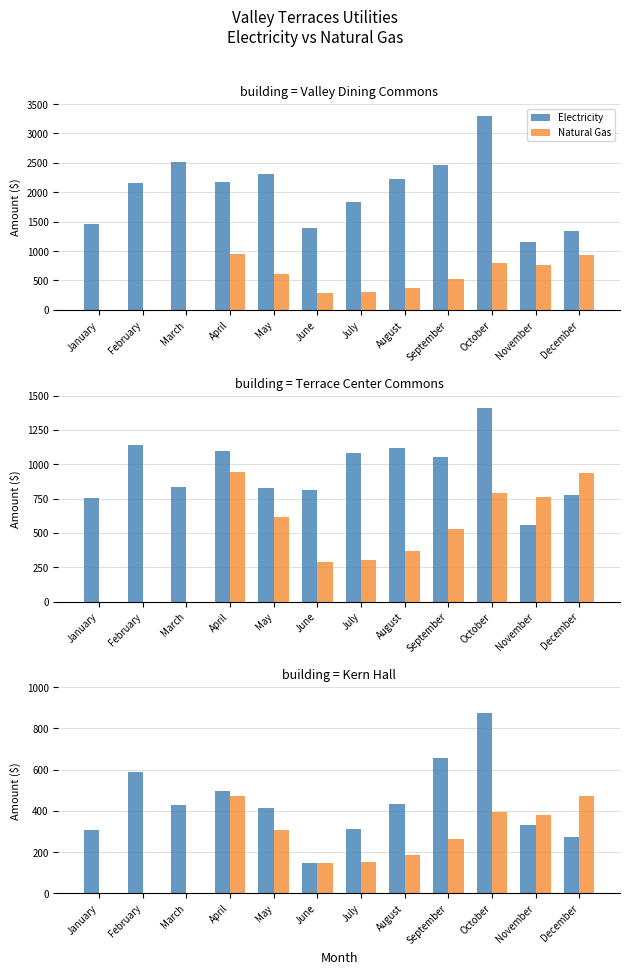

List the series in order of their overall mean, highest first.

Electricity, Natural Gas